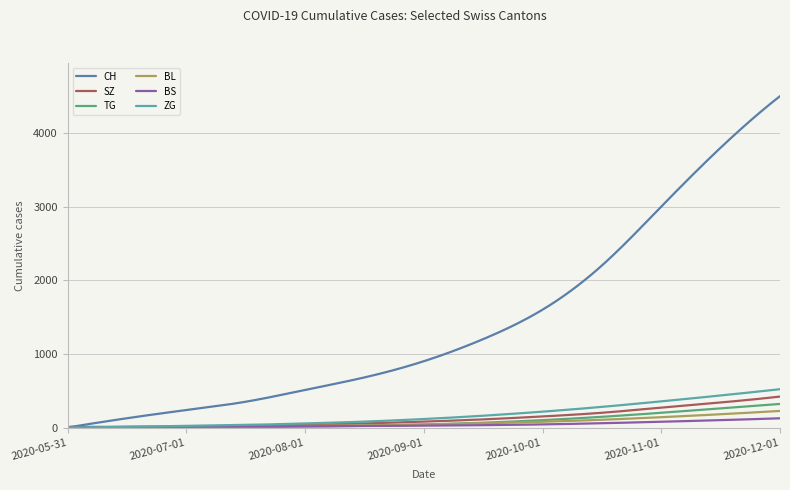

Which series has the largest range (max minus min)?

CH